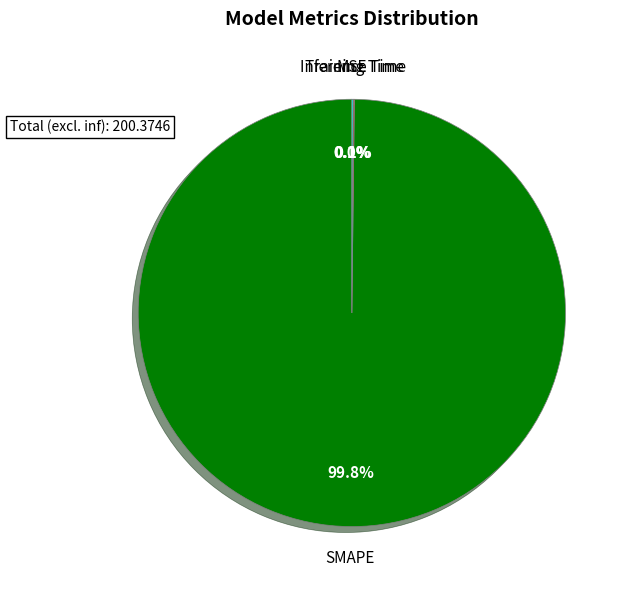

To the nearest percent, what is the average slice percentage?

25%